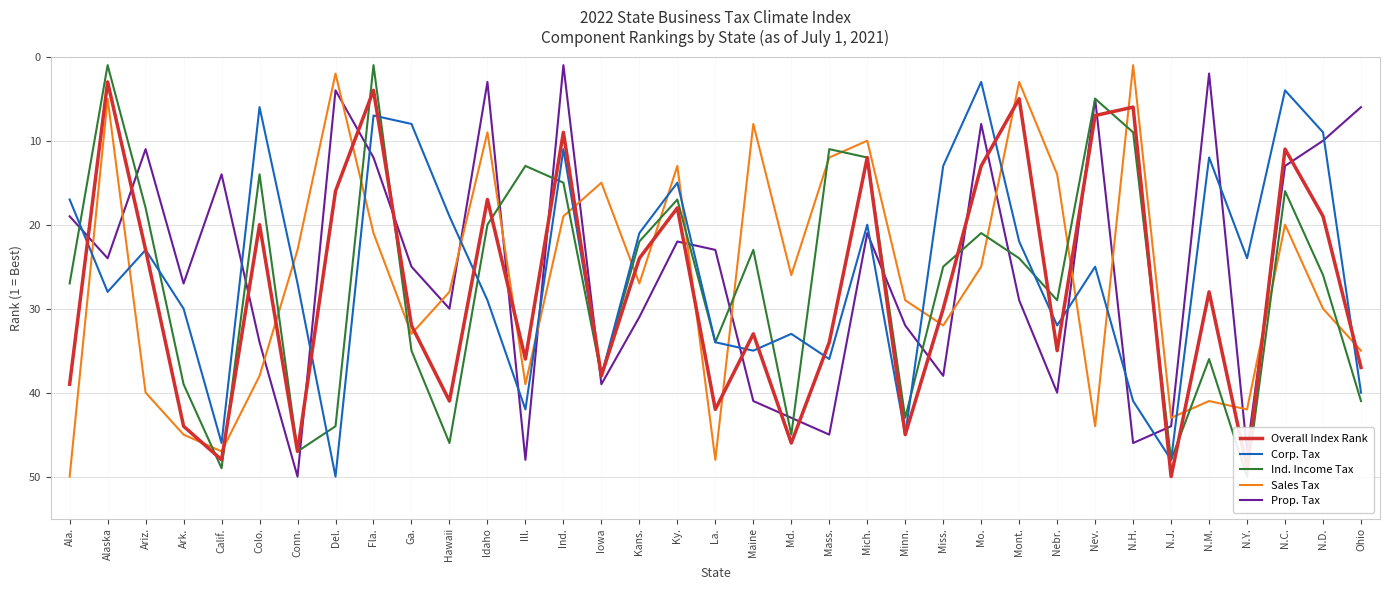

How many series are shown in this chart?

5